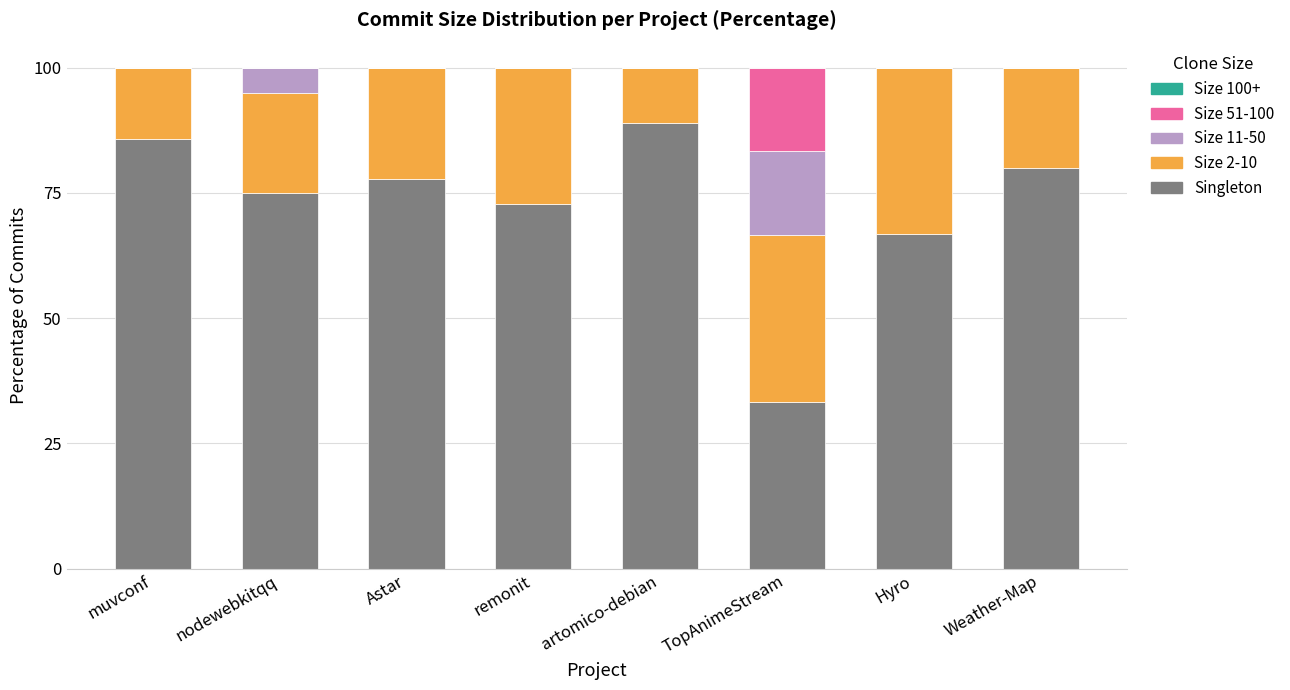

At which label is Singleton closest to 61?

Hyro